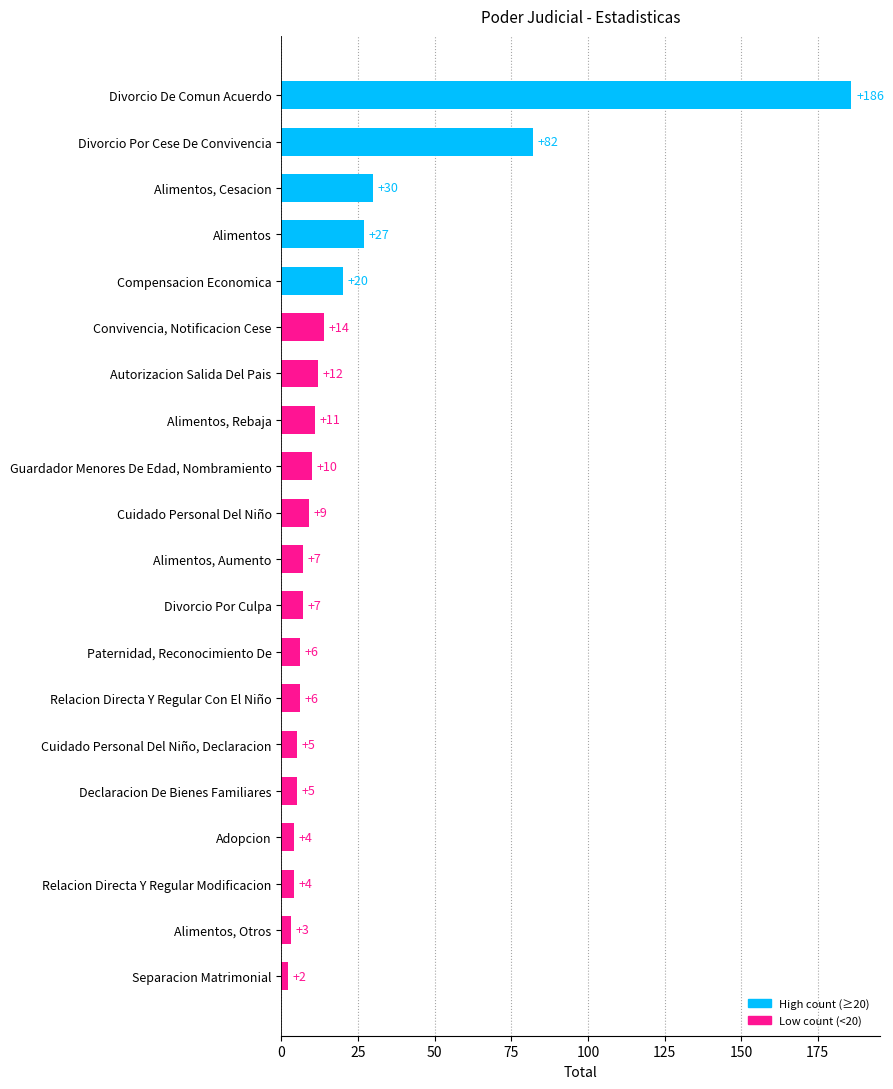

What is the sum of the values at Alimentos, Cesacion and Relacion Directa Y Regular Modificacion?

34